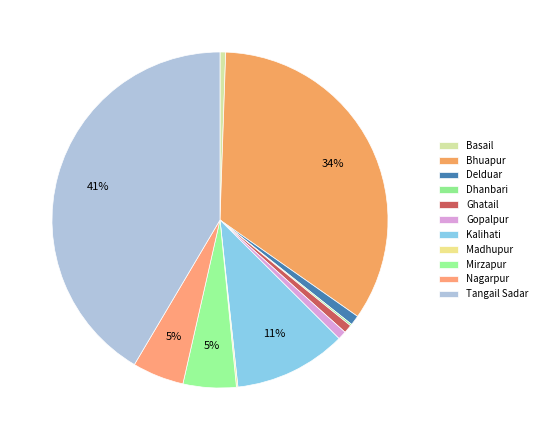

How many slices are in this pie chart?

11